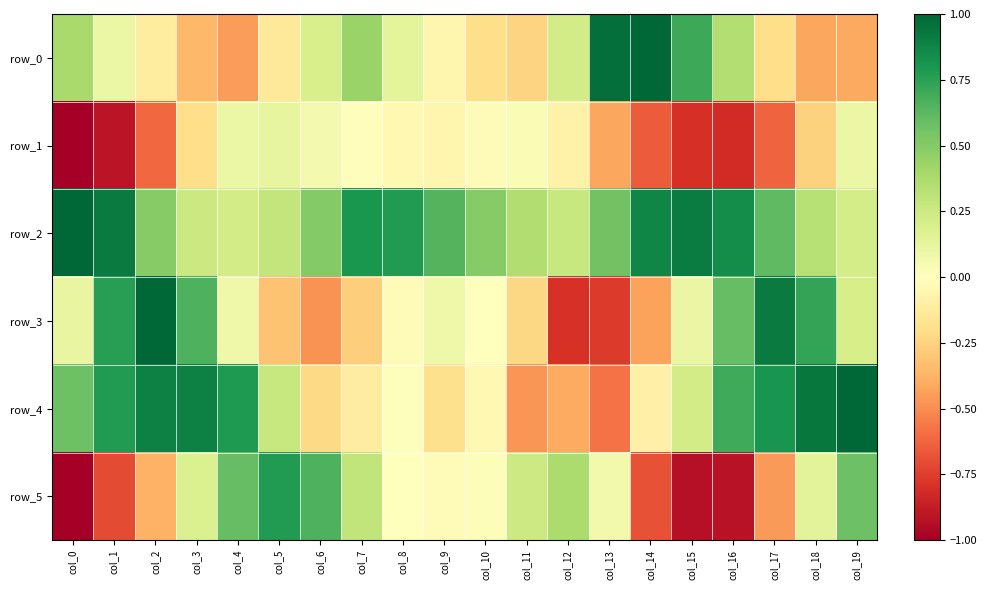

Reading left to right, extract all data points from this chart.

row_0: 0.4	0.1	-0.1	-0.4	-0.4	-0.1	0.2	0.4	0.1	-0.1	-0.2	-0.2	0.2	1.0	1.0	0.7	0.3	-0.2	-0.4	-0.4
row_1: -1.0	-0.9	-0.6	-0.2	0.1	0.1	0.1	-0.0	-0.0	-0.1	-0.0	0.0	-0.1	-0.4	-0.7	-0.8	-0.8	-0.6	-0.3	0.1
row_2: 1.0	0.9	0.5	0.3	0.2	0.3	0.5	0.8	0.8	0.6	0.5	0.4	0.3	0.6	0.9	0.9	0.8	0.6	0.3	0.2
row_3: 0.1	0.8	1.0	0.7	0.1	-0.3	-0.5	-0.3	-0.0	0.1	-0.0	-0.2	-0.8	-0.8	-0.4	0.1	0.6	0.9	0.7	0.2
row_4: 0.6	0.8	0.9	0.9	0.8	0.3	-0.2	-0.1	0.0	-0.2	-0.0	-0.5	-0.4	-0.6	-0.1	0.2	0.7	0.8	0.9	1.0
row_5: -1.0	-0.7	-0.4	0.2	0.6	0.8	0.7	0.3	-0.0	-0.0	0.0	0.2	0.4	0.1	-0.7	-0.9	-0.9	-0.5	0.1	0.6